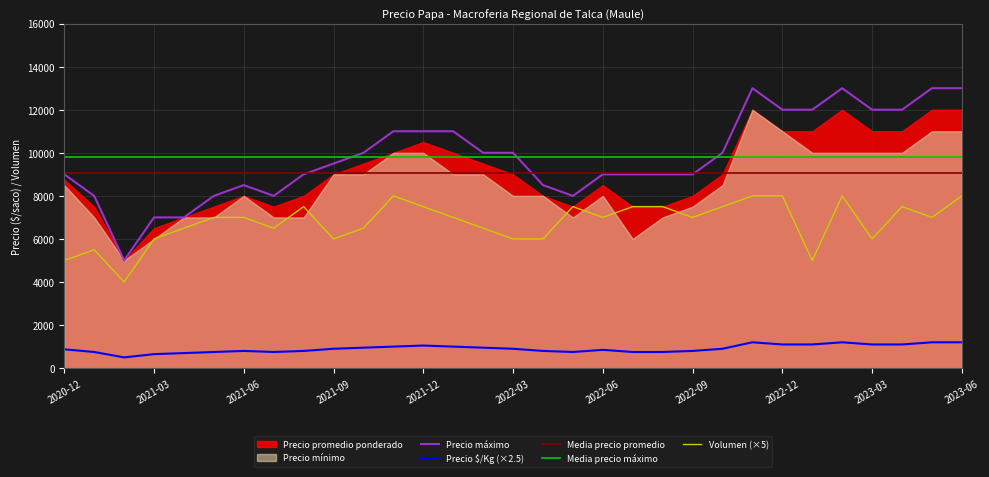

The value of Precio $/Kg (×2.5) at 2021-09 is 900. True or false?

True